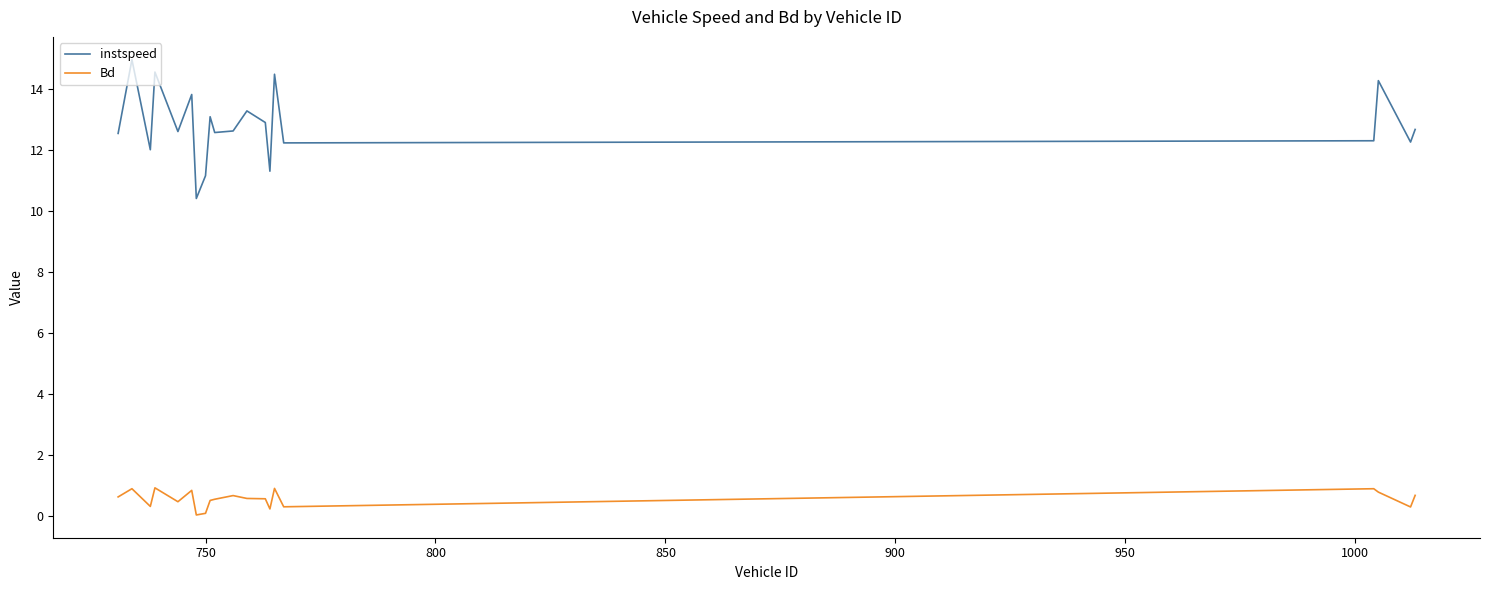

What are all the series names shown in the legend?

instspeed, Bd